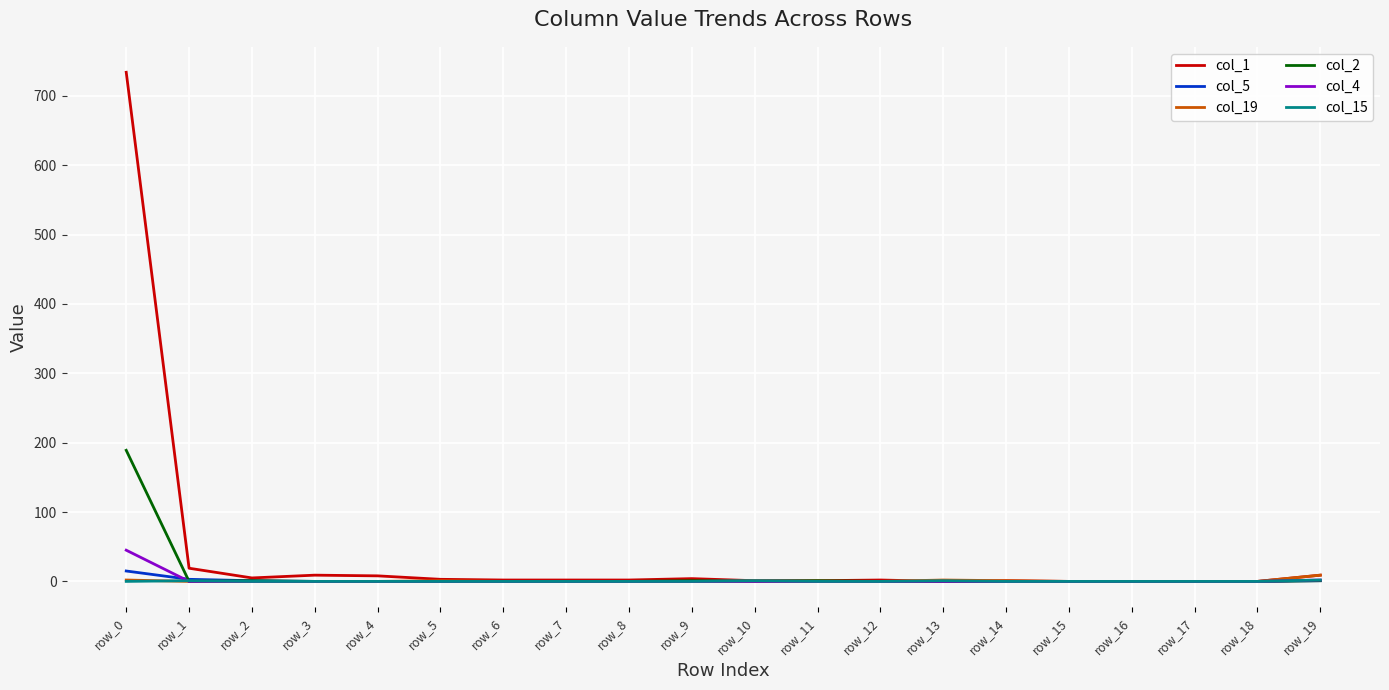

Which series has the largest range (max minus min)?

col_1